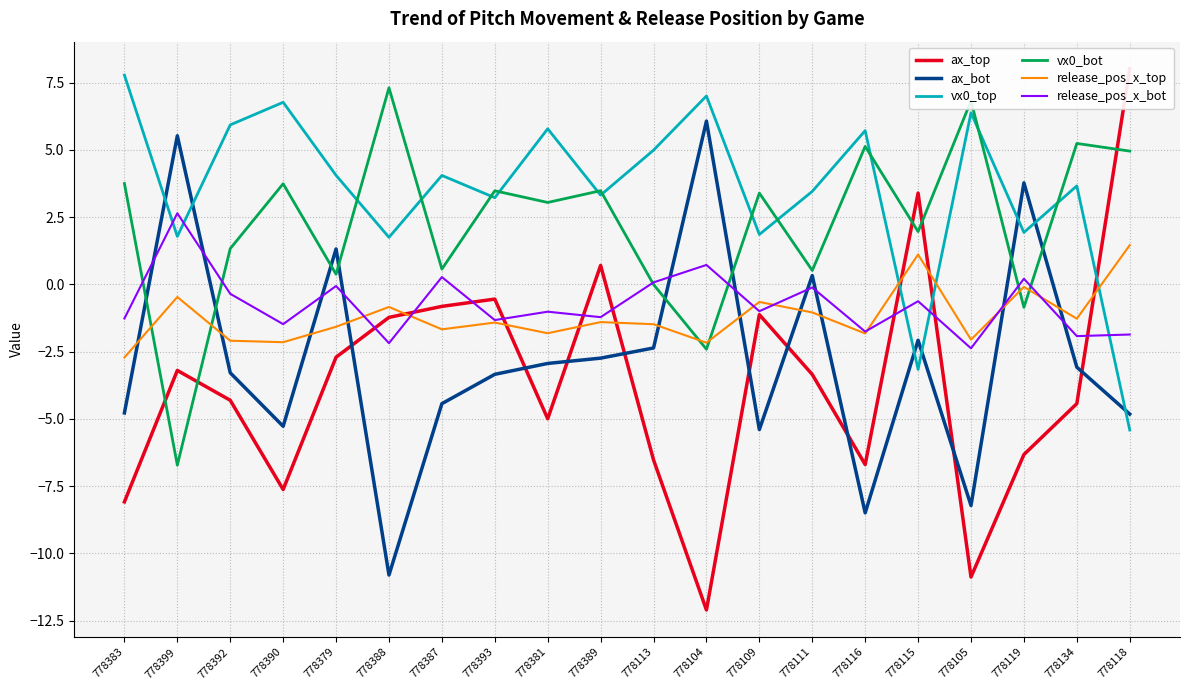

Which category has the highest value across all series?

778118